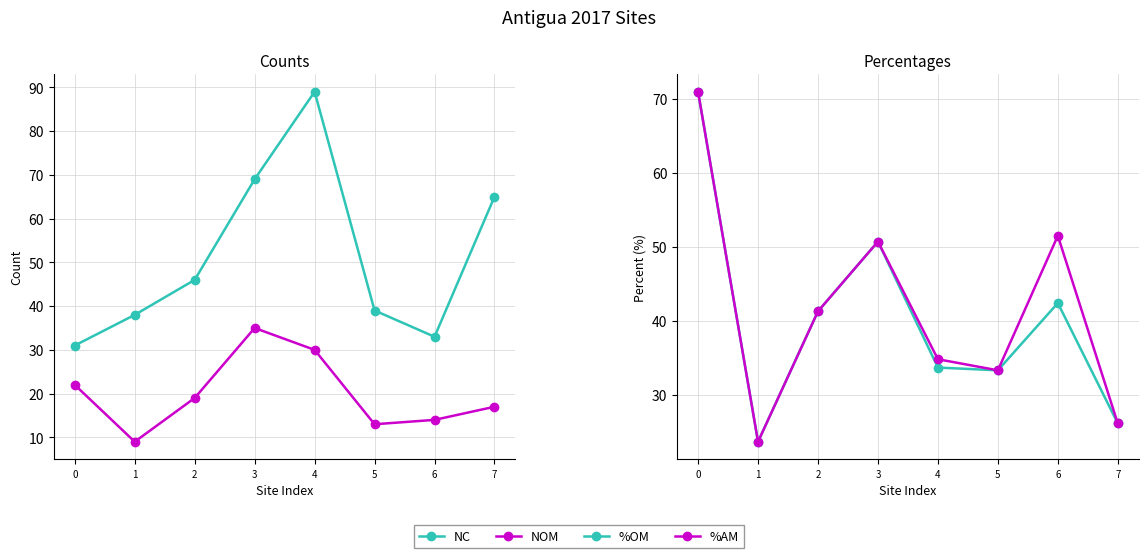

How many data points in NC are above 46?

3